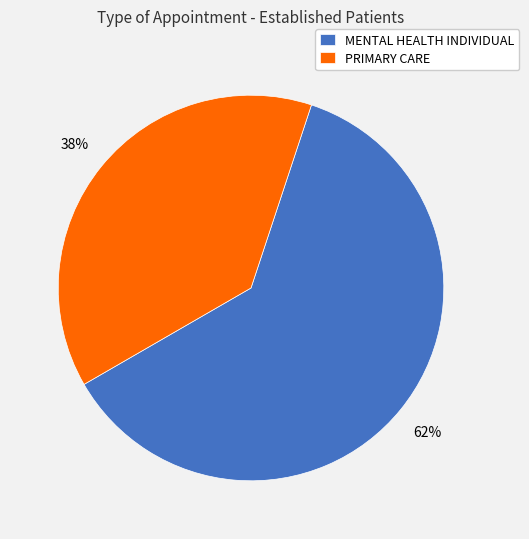

Combined, do PRIMARY CARE and MENTAL HEALTH INDIVIDUAL account for over 50%?

Yes